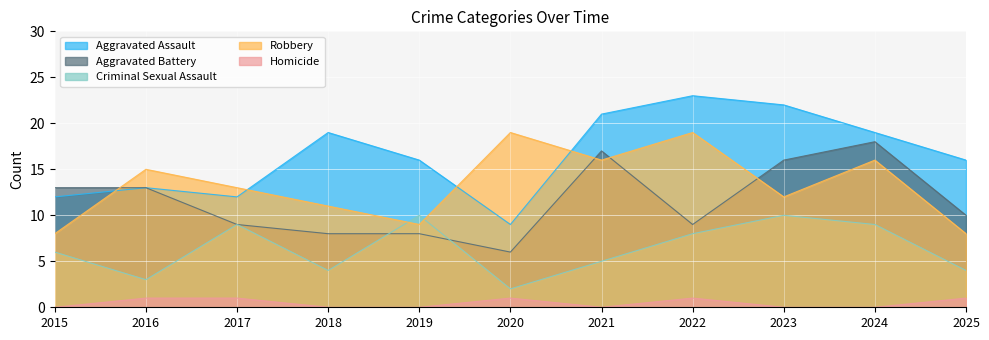

In Aggravated Assault, how many points are lower than both neighbors (excluding endpoints)?

2